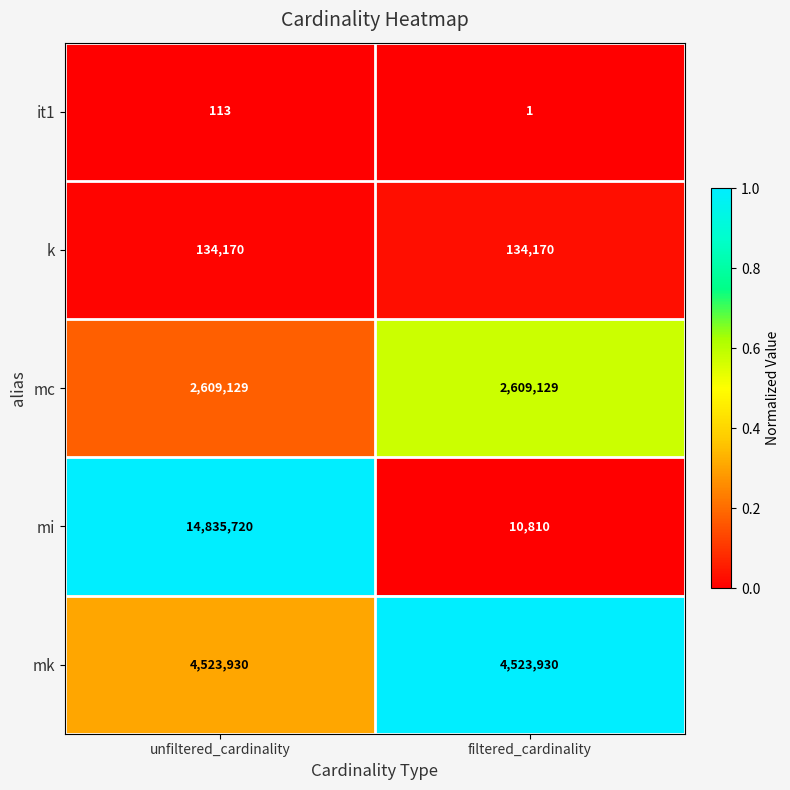

Reading right to left, list all the values displayed in this chart.

it1: 1	113
k: 134170	134170
mc: 2609129	2609129
mi: 10810	14835720
mk: 4523930	4523930